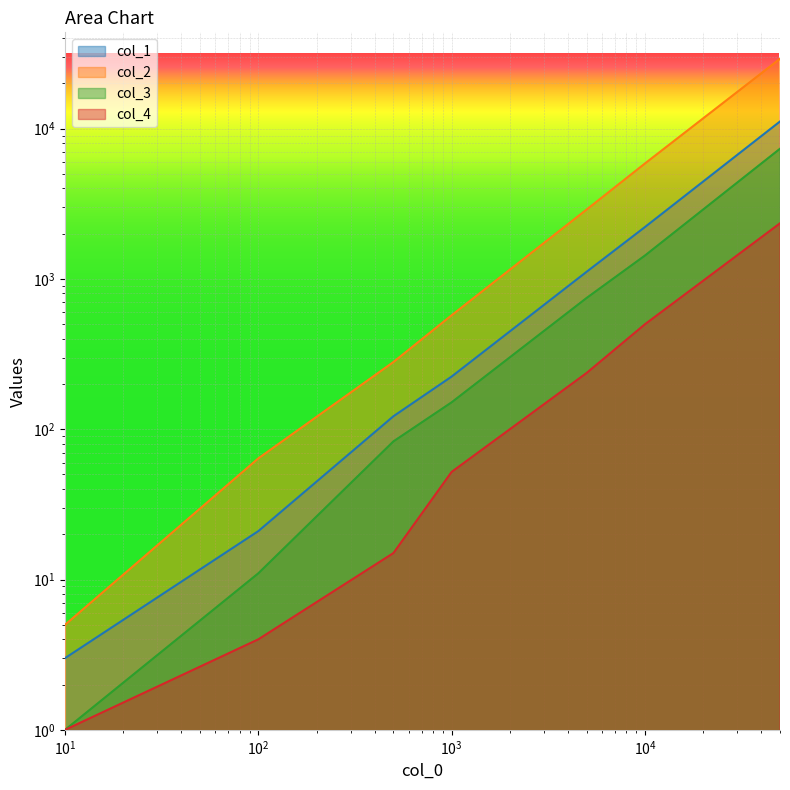

What is the maximum value for col_4?

2345